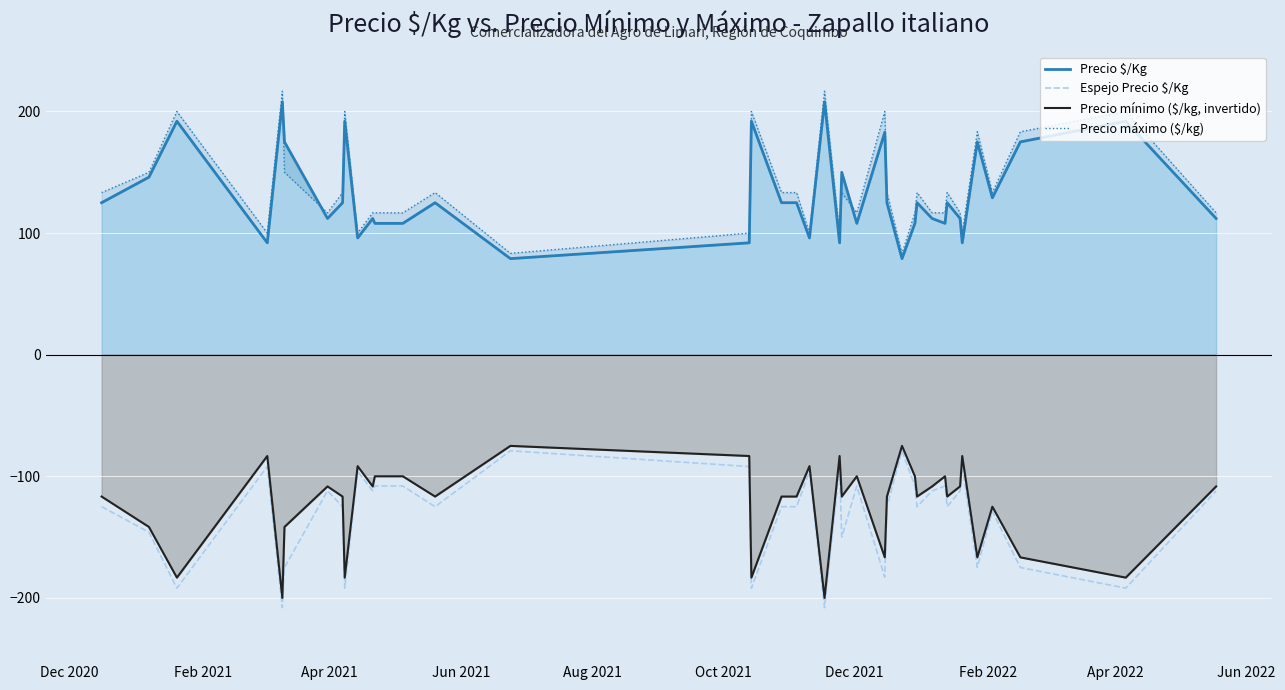

Is it true that Precio mínimo ($/kg, invertido) equals -142.4 at 15?

False